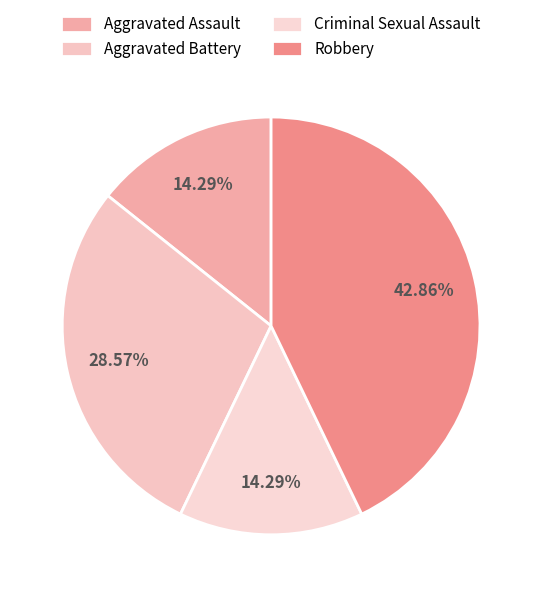

Is there any slice that represents more than half of the pie?

No